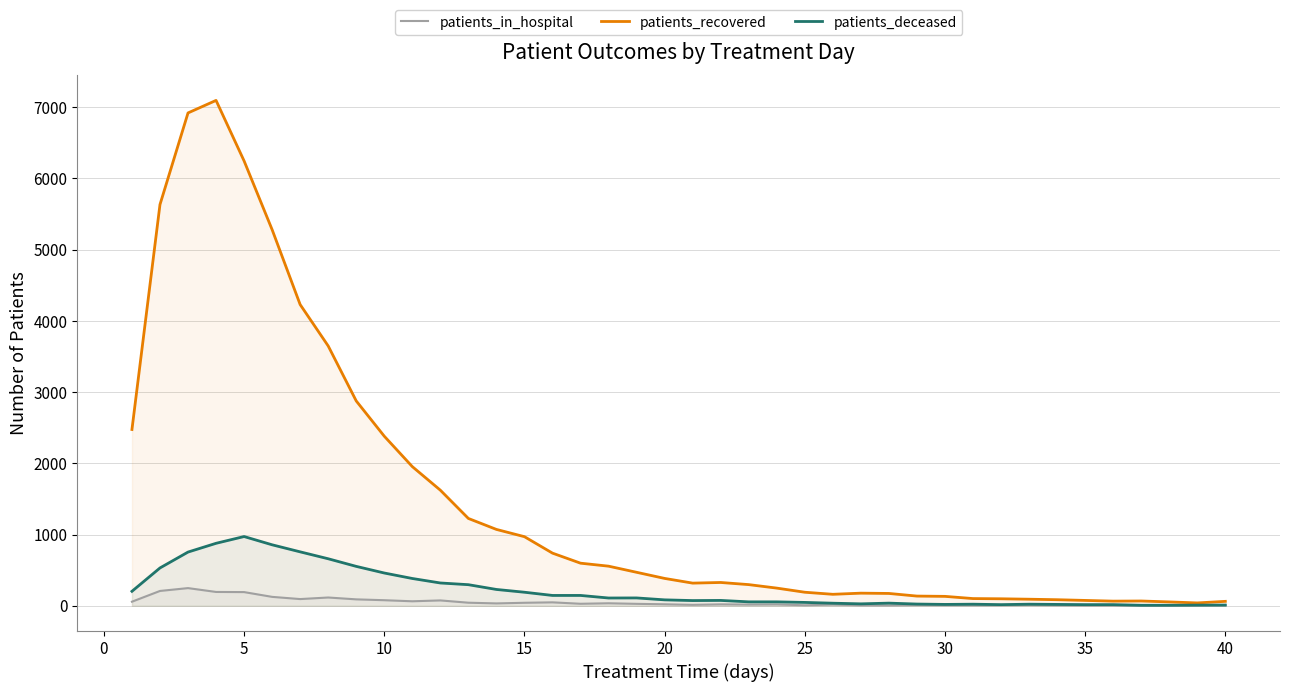

Rank the series by their maximum value, from lowest to highest.

patients_in_hospital, patients_deceased, patients_recovered